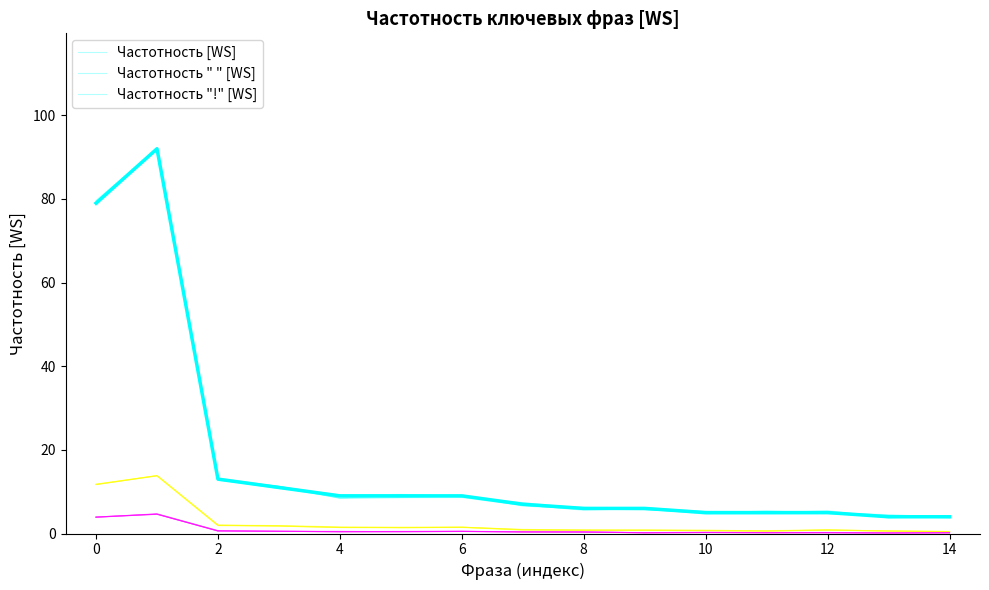

Is the value of Частотность [WS] at 12 greater than the value of Частотность "!" [WS] at 11?

Yes